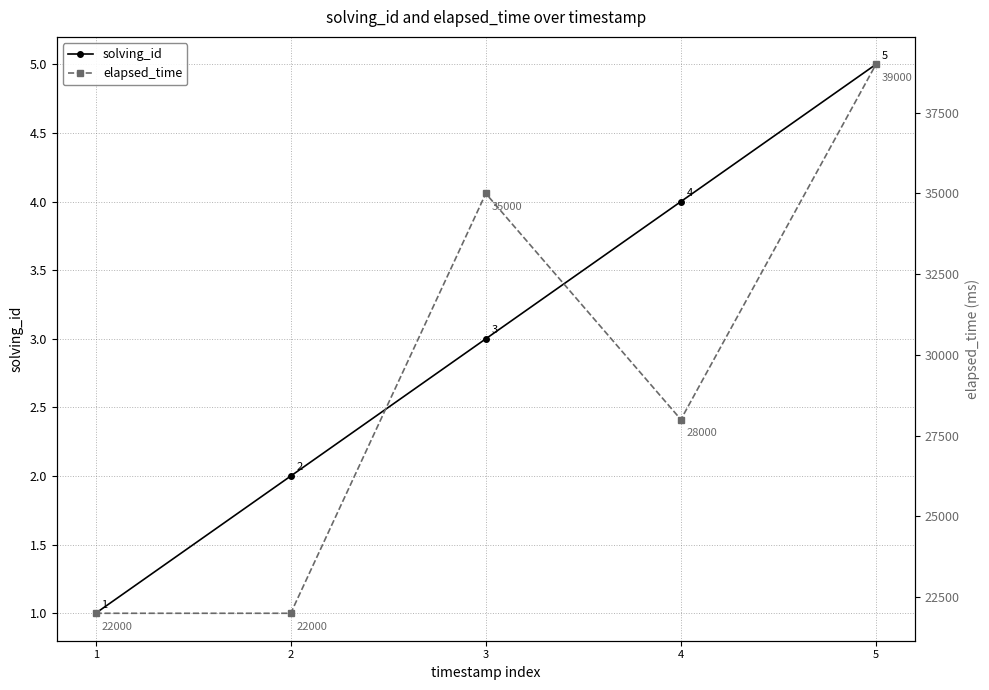

True or false: elapsed_time has a value of 33665 at 2.

False